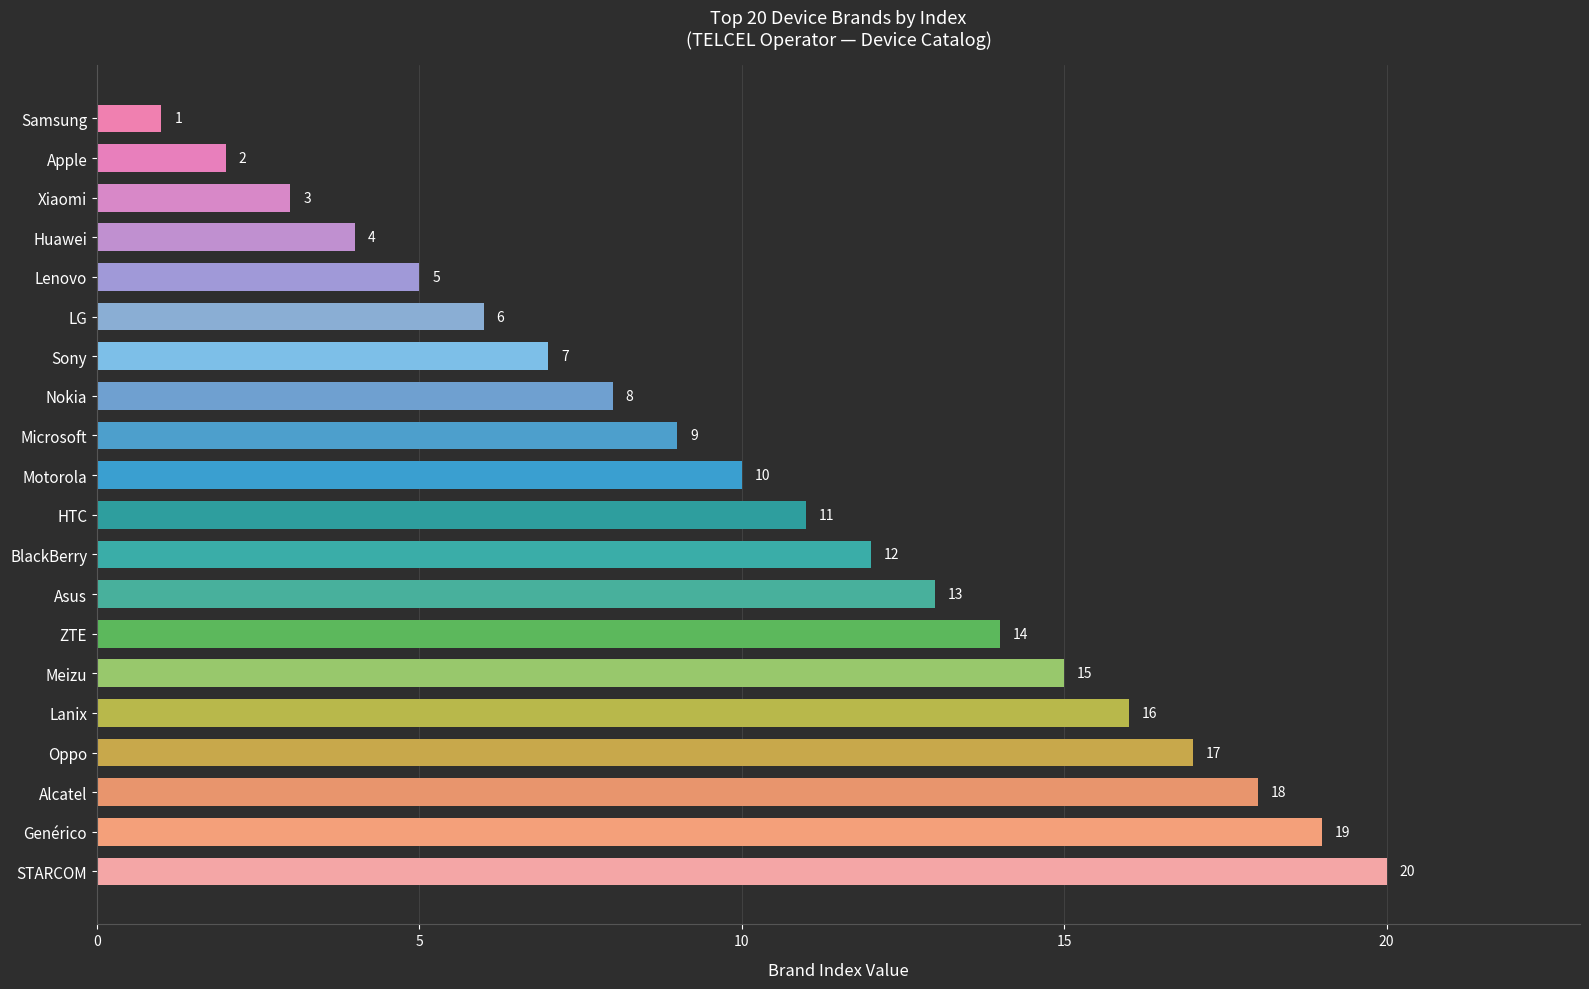

What is the sum of all values?

210